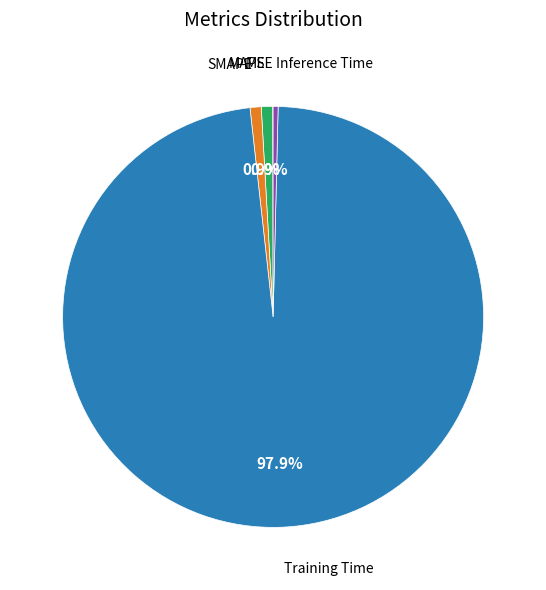

Does any single category account for the majority?

Yes